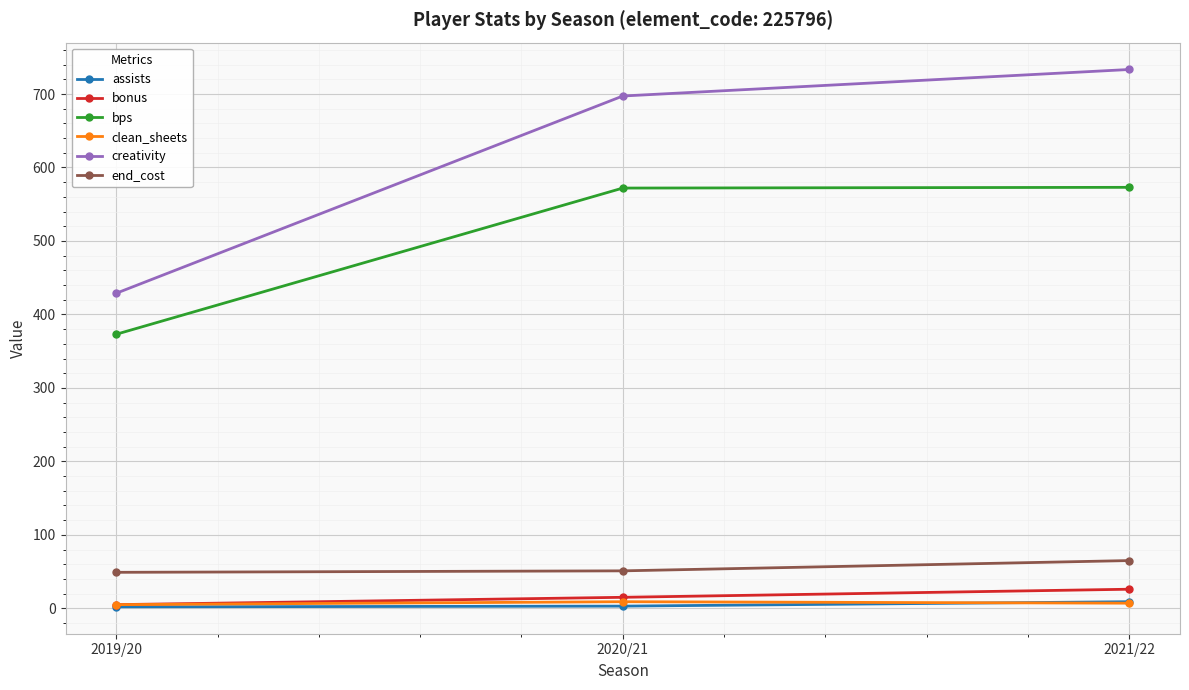

The creativity series shows 428.8 at 2019/20. True or false?

True